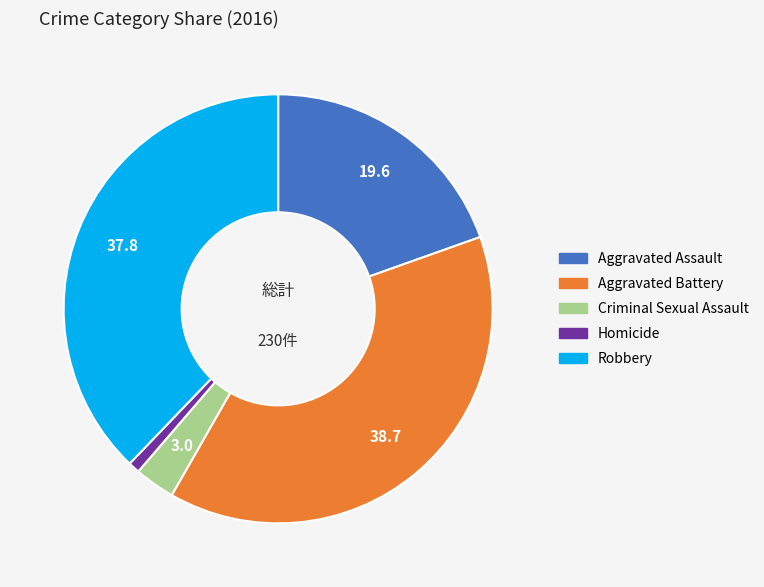

What is the ratio of the value at Aggravated Assault to the value at Criminal Sexual Assault?

6.4